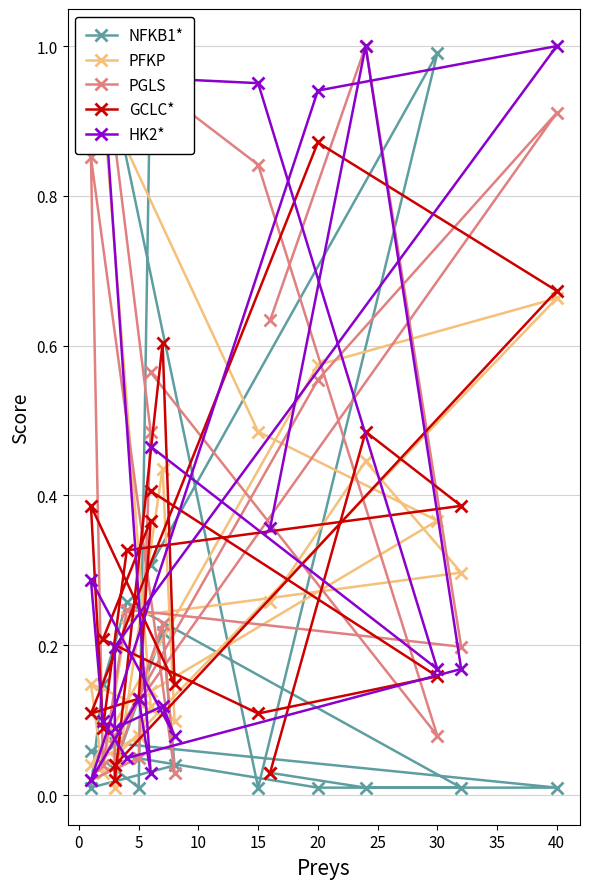

In PFKP, how many points are lower than both neighbors (excluding endpoints)?

4